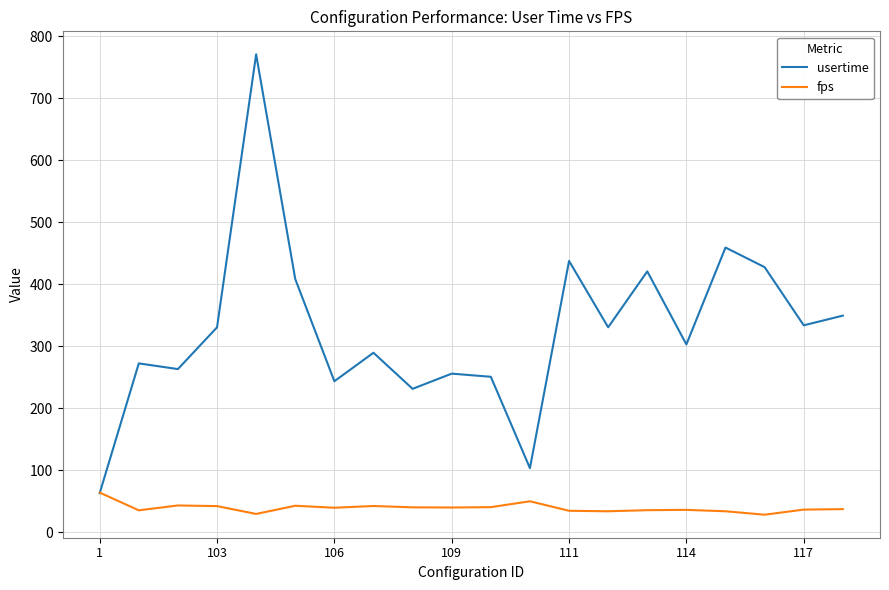

What is the difference between the maximum and minimum values in the usertime series?

707.9